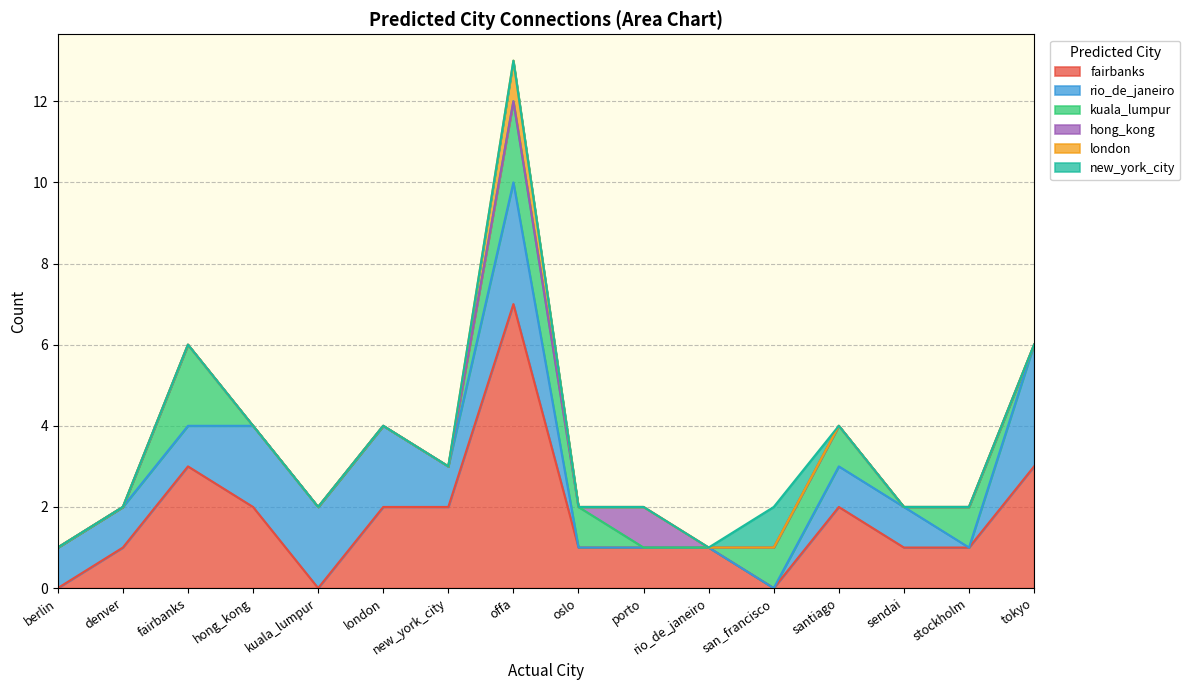

At which label is fairbanks closest to 3?

fairbanks